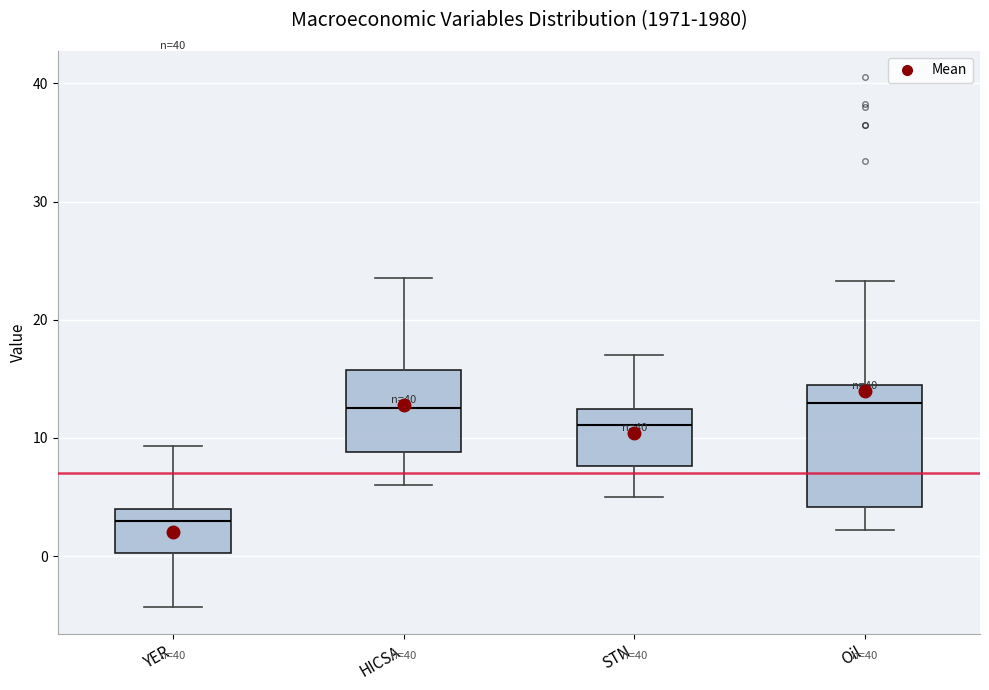

Which box's median line is the lowest?

YER